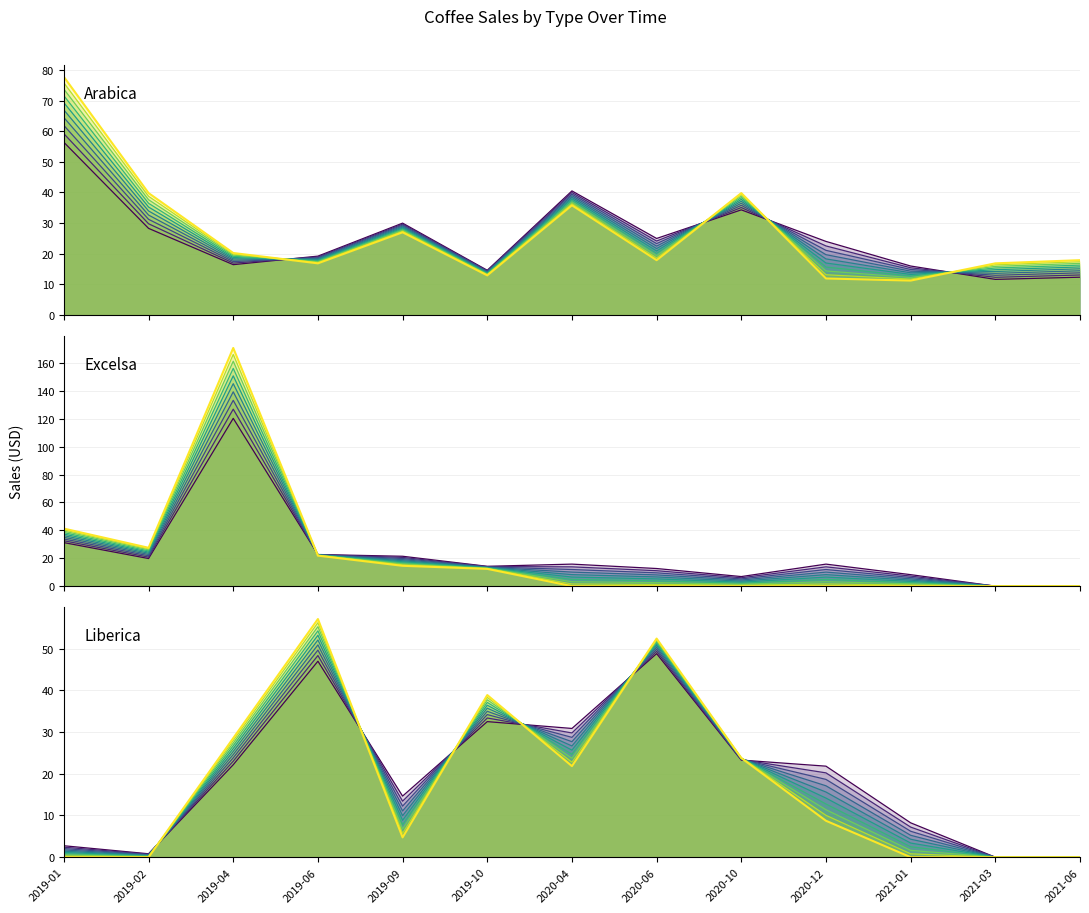

At which label does Arabica first exceed 17?

2019-01